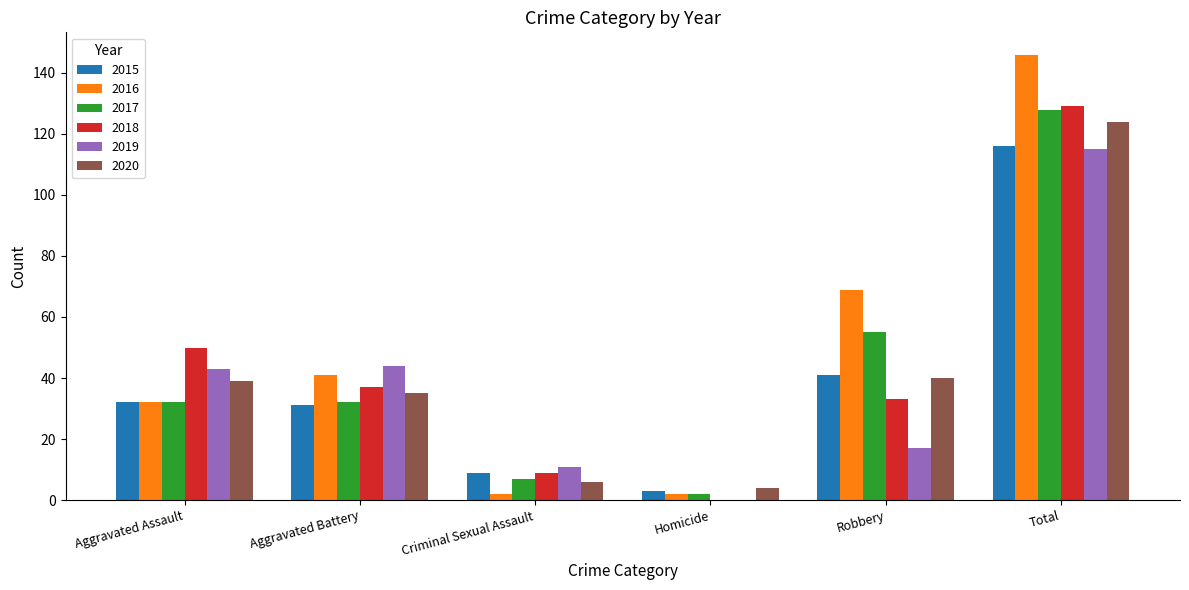

What is the sum of all 2015 values?

232